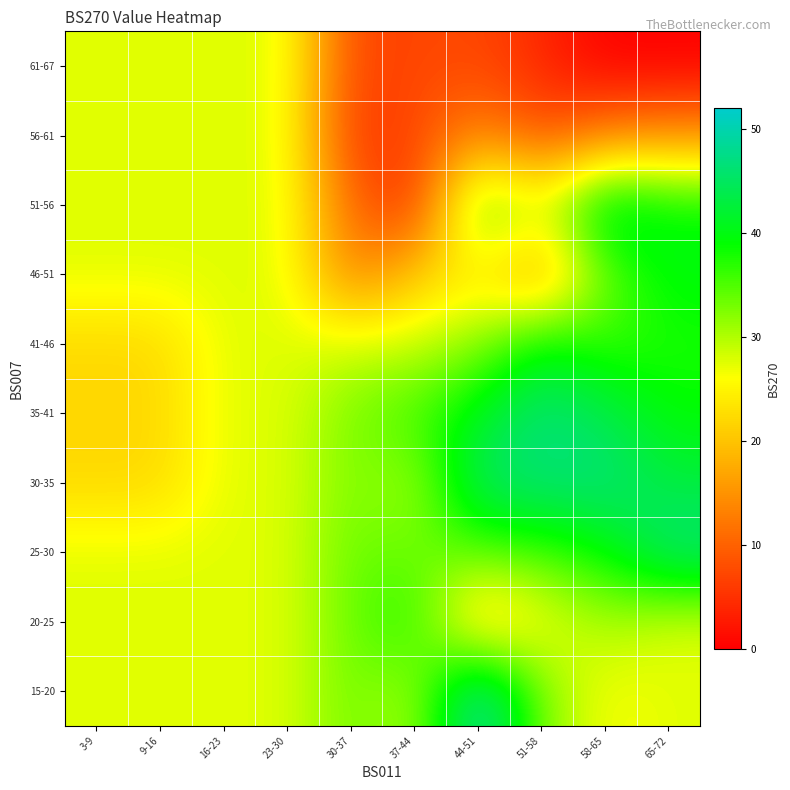

At how many categories does at least one series exceed 31?

6